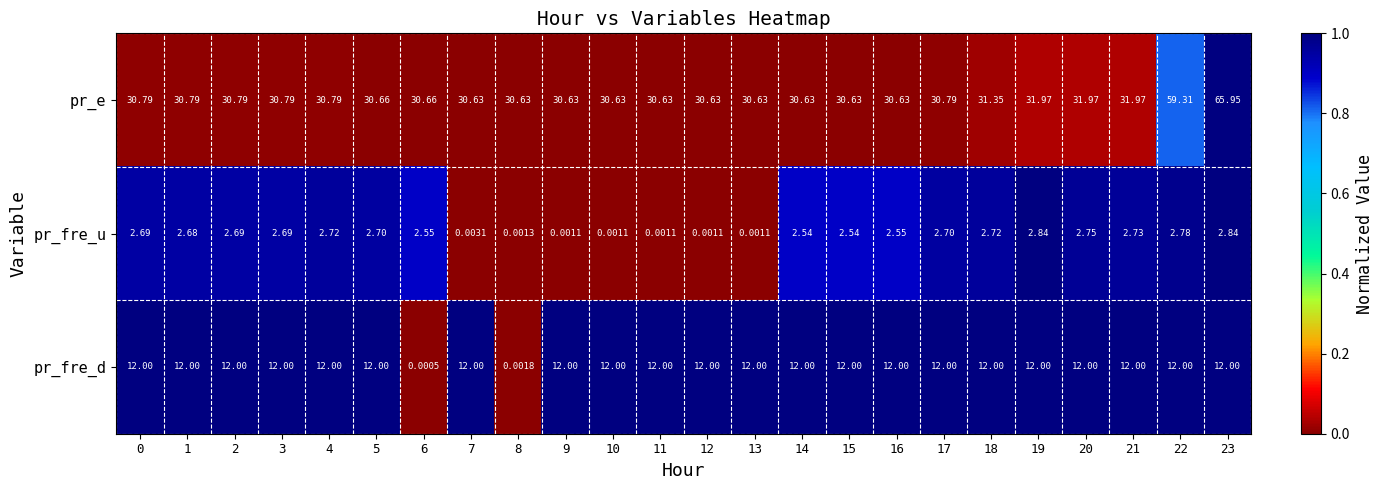

Rank the series by their average value, from highest to lowest.

pr_e, pr_fre_d, pr_fre_u